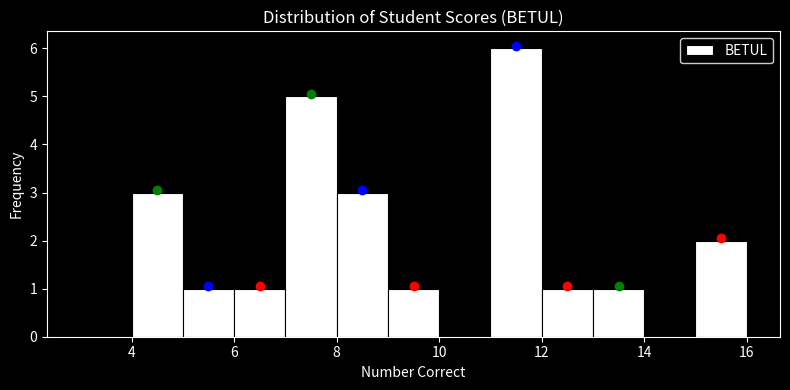

Reading left to right, transcribe this chart: for each bar, give the range it covers on the x-axis and its height. The values are not printed on the chart, so give them approximately, as read against the axis.

3 to 4: 0
4 to 5: 3
5 to 6: 1
6 to 7: 1
7 to 8: 5
8 to 9: 3
9 to 10: 1
10 to 11: 0
11 to 12: 6
12 to 13: 1
13 to 14: 1
14 to 15: 0
15 to 16: 2